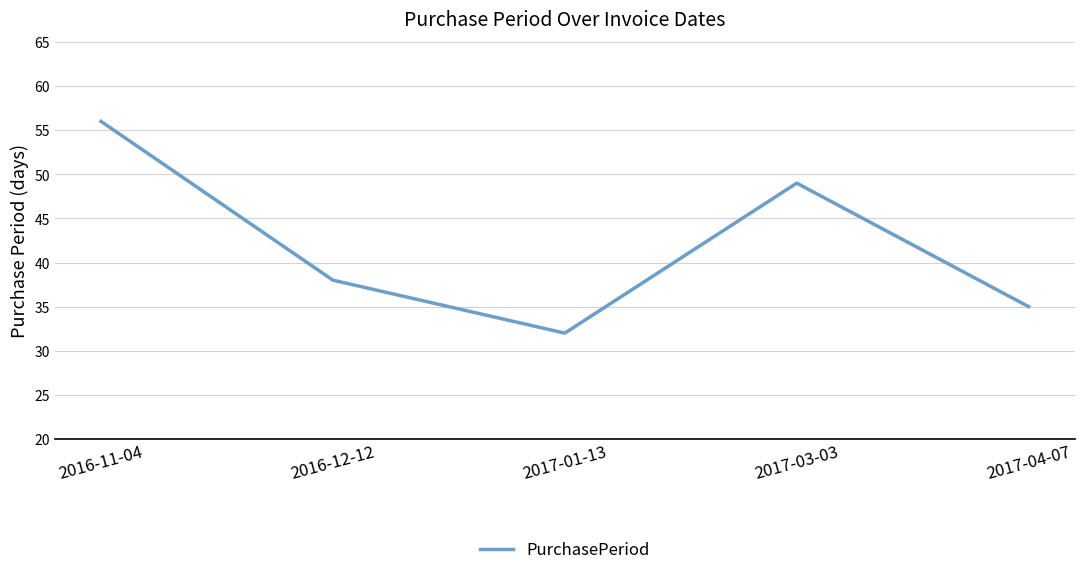

Which has a higher value, 2016-12-12 or 2017-01-13?

2016-12-12